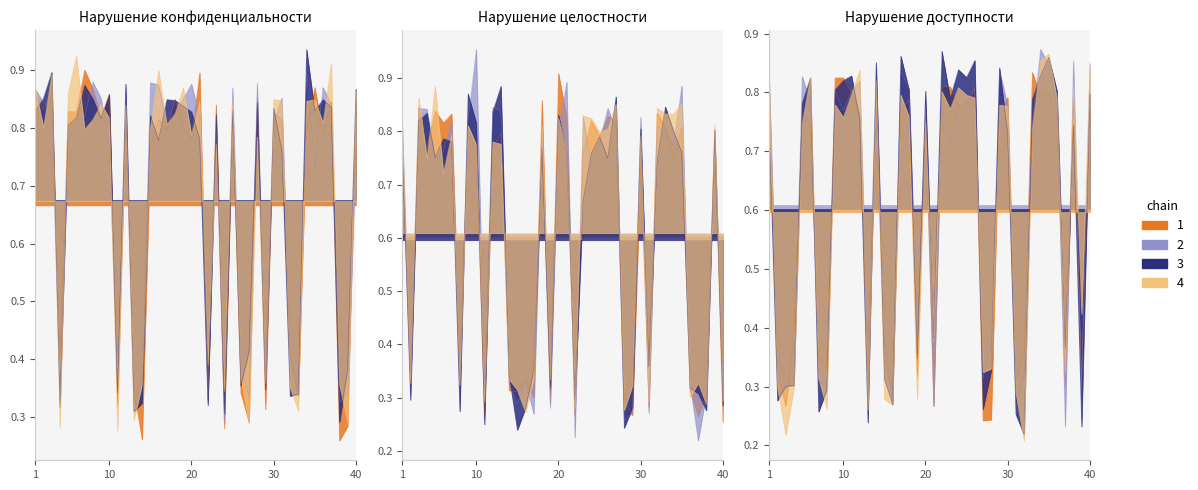

True or false: Нарушение целостности and Нарушение конфиденциальности intersect in this chart.

True